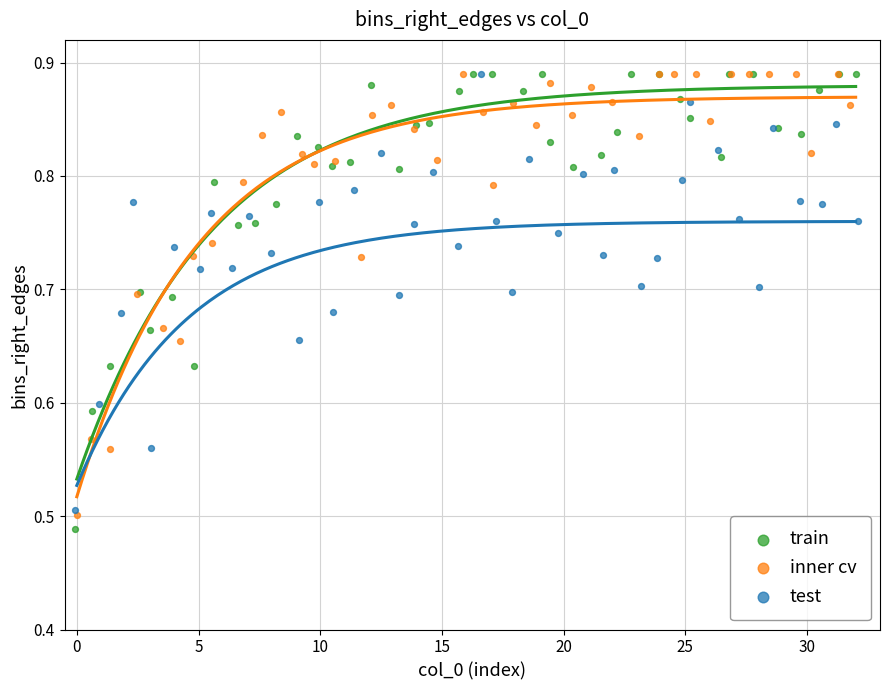

Which series has the largest Y range (max minus min)?

train